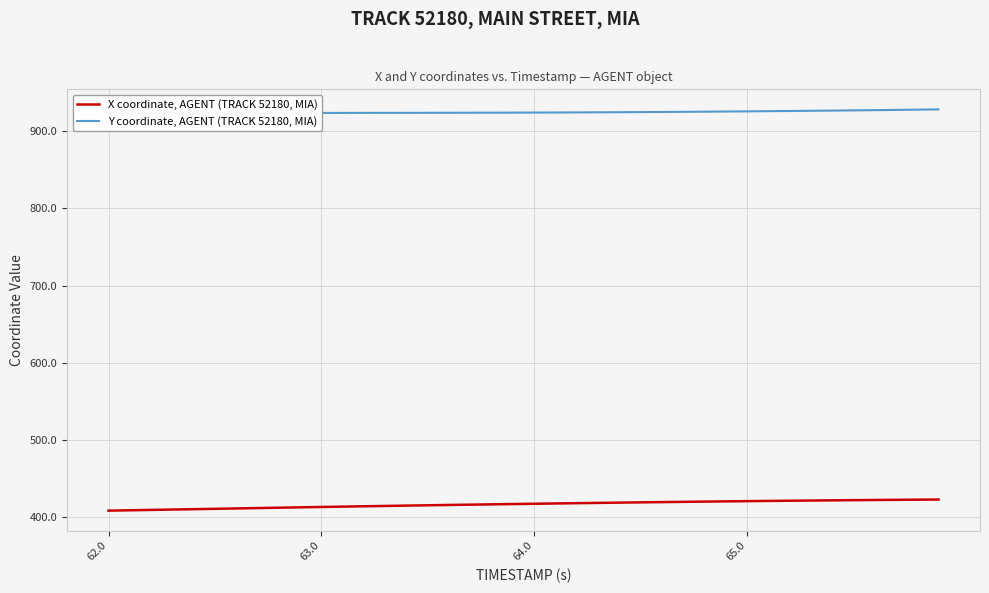

True or false: Y coordinate, AGENT (TRACK 52180, MIA) and X coordinate, AGENT (TRACK 52180, MIA) intersect in this chart.

False